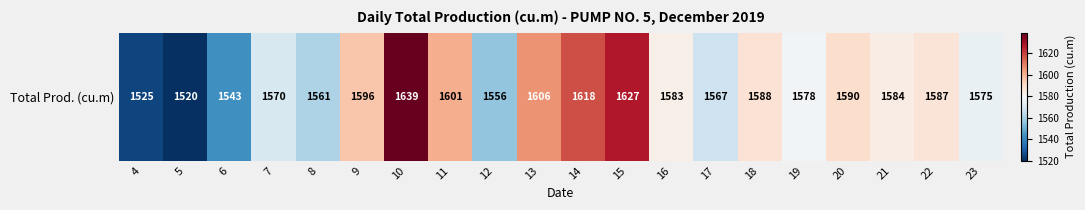

Which has a higher value, 14 or 7?

14